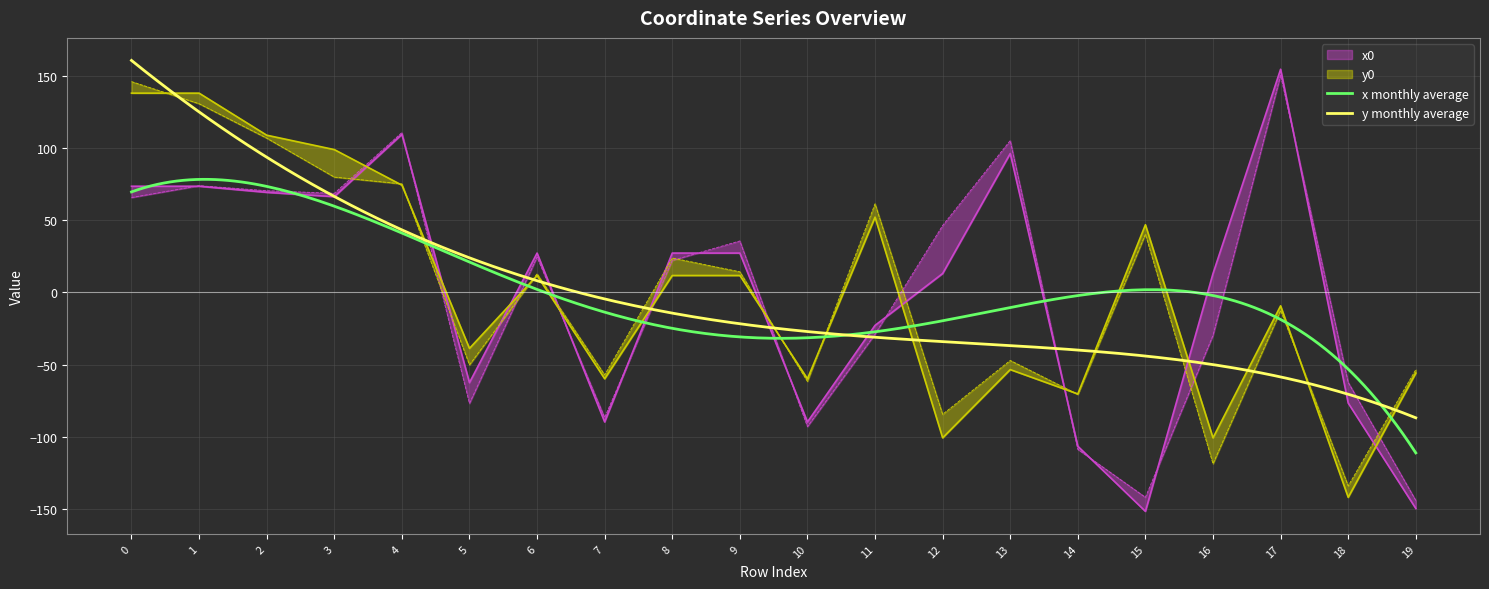

In x0, how many points are lower than both neighbors (excluding endpoints)?

5